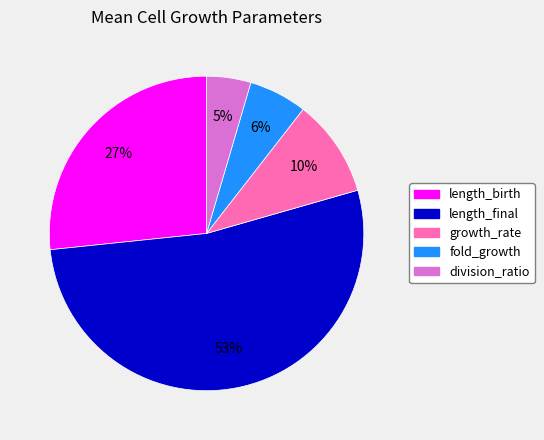

Which category has the smallest portion of the pie?

division_ratio